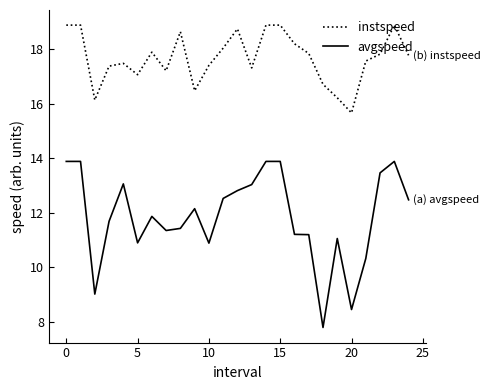

True or false: instspeed and avgspeed cross at least once.

False